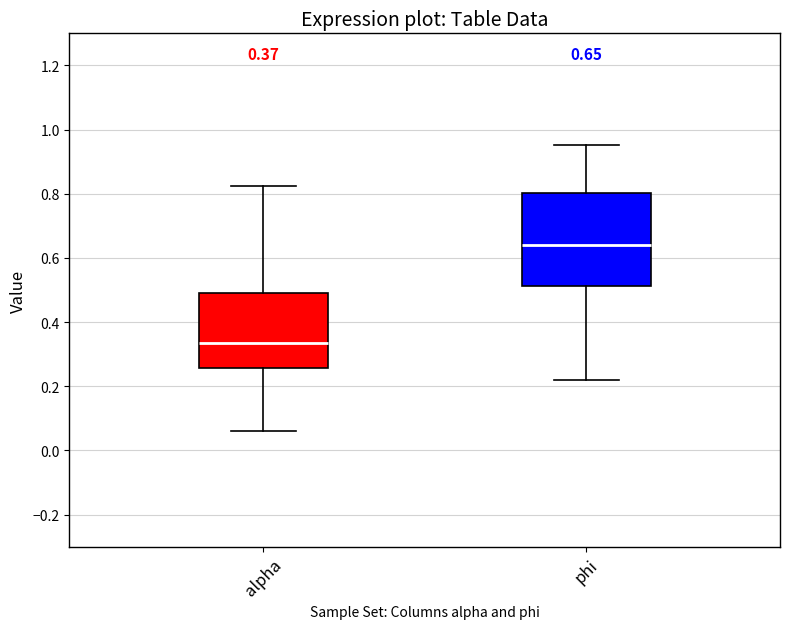

Comparing the boxes themselves (not the whiskers), which one is the tallest?

phi